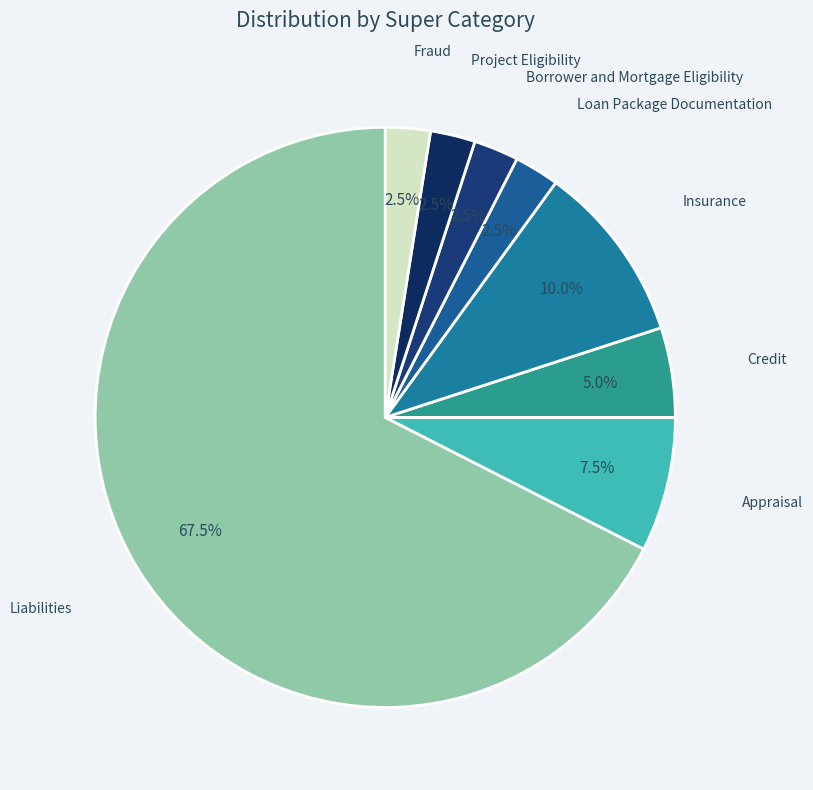

Between Insurance and Project Eligibility, which is larger?

Insurance